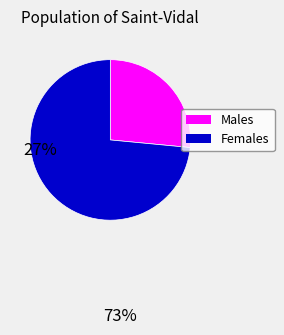

Is there any slice that represents more than half of the pie?

Yes